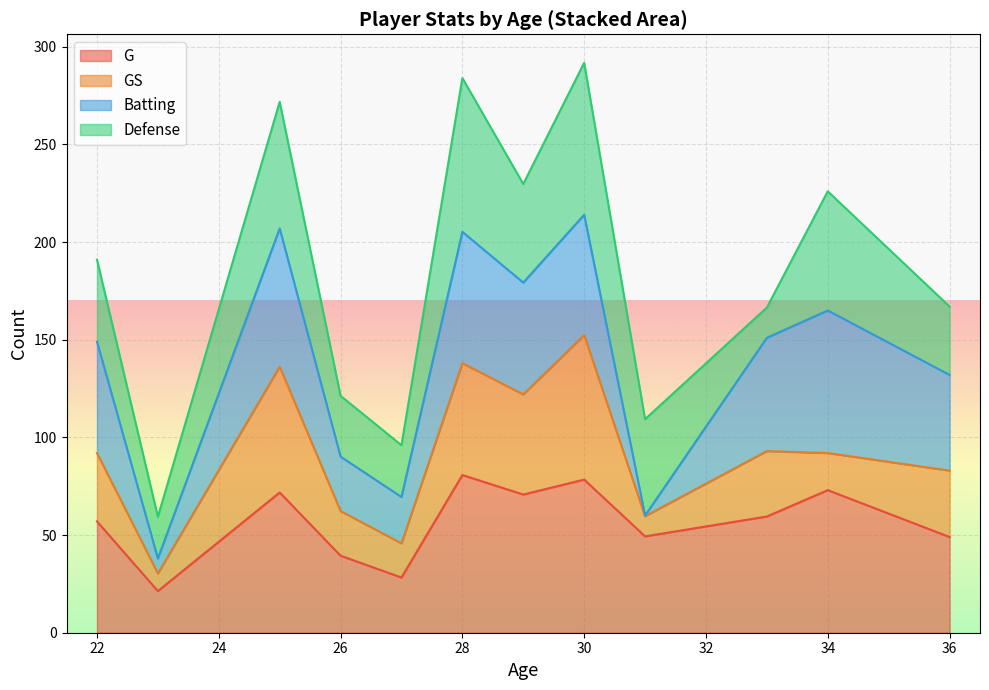

Is it true that G equals 49.0 at 36?

True